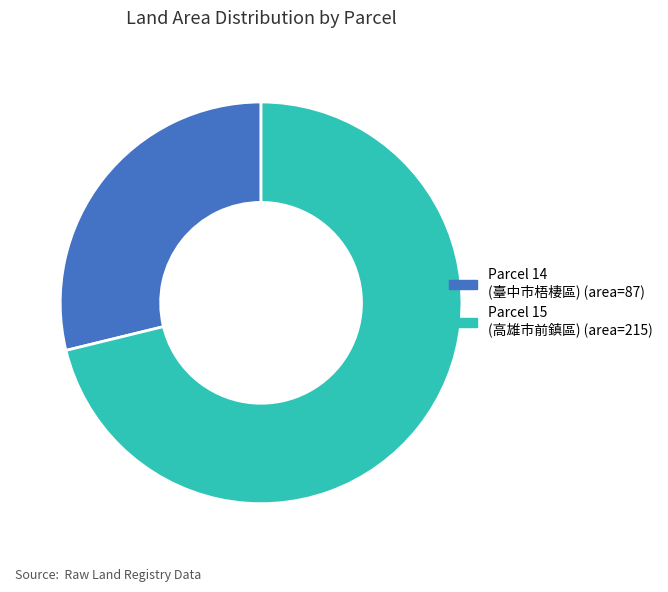

Does any single category account for the majority?

Yes